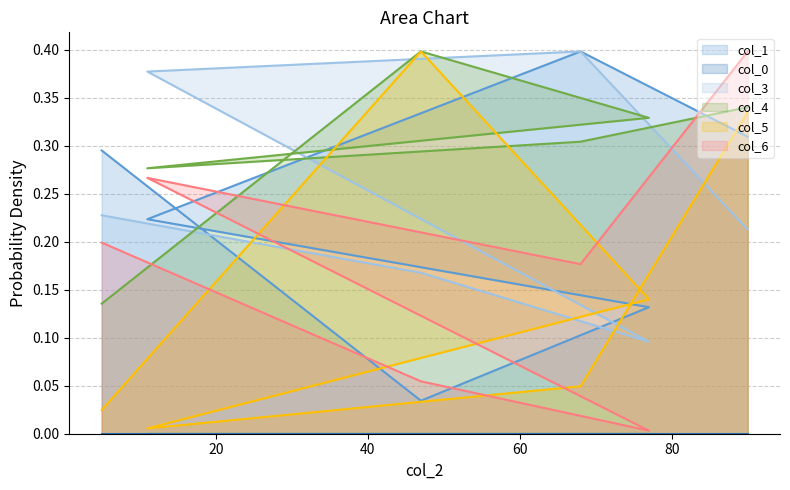

Which series has the largest total across all categories?

col_4